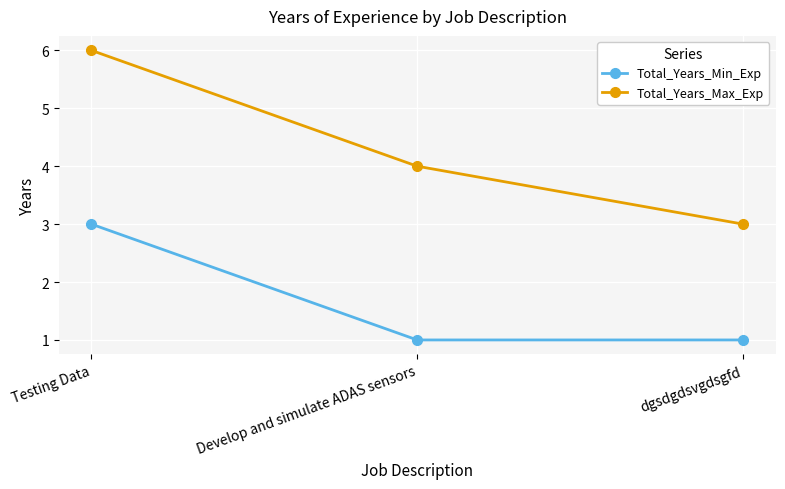

What is the minimum value for Total_Years_Max_Exp?

3